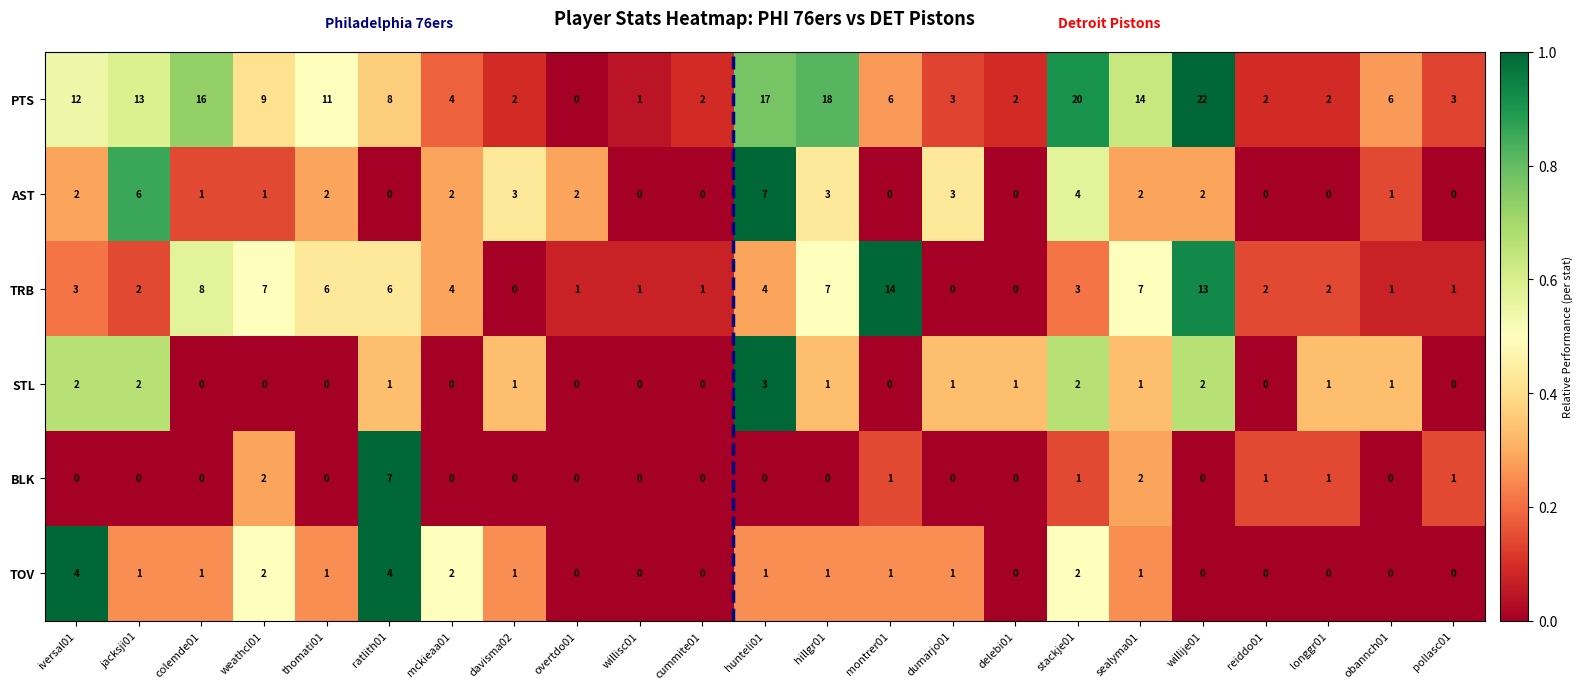

What is the average value of the PTS series?

8